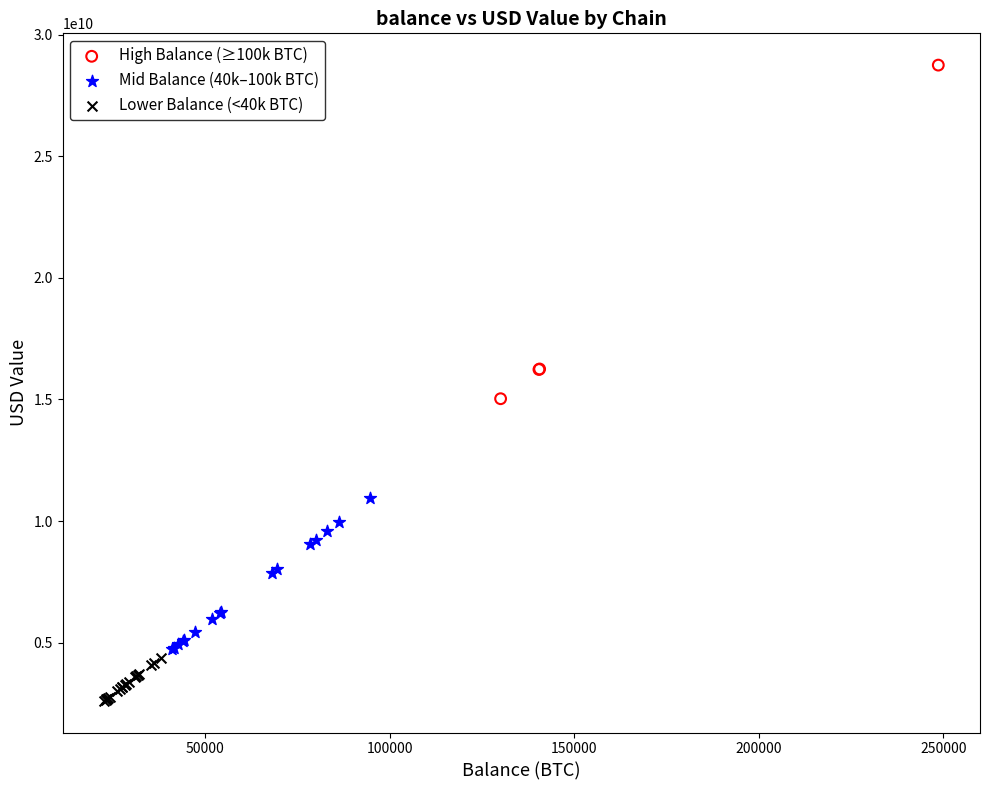

Which series has the widest spread of Y values?

High Balance (≥100k BTC)